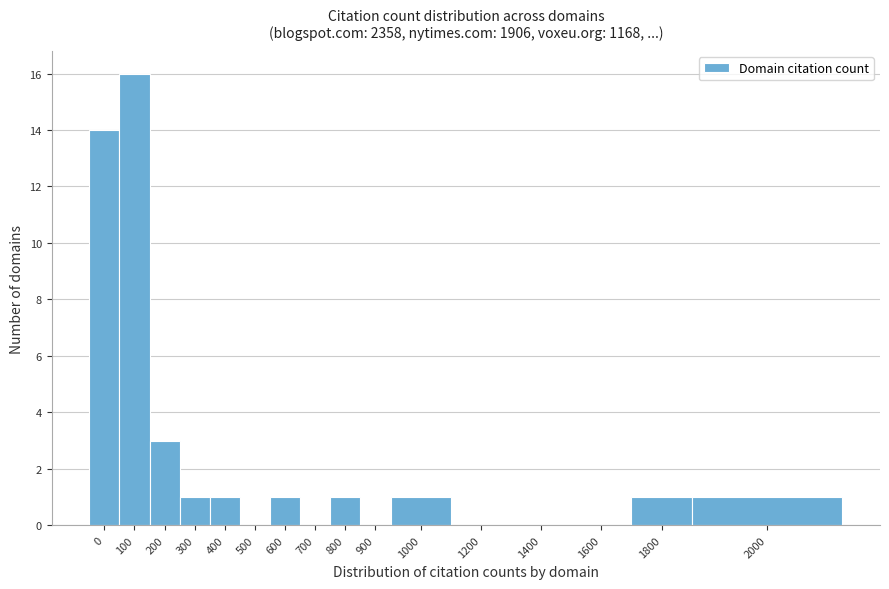

Reading left to right, transcribe all the data shown in this chart.

0=14	100=16	200=3	300=1	400=1	500=0	600=1	700=0	800=1	900=0	1000=1	1200=0	1400=0	1600=0	1800=1	2000=1